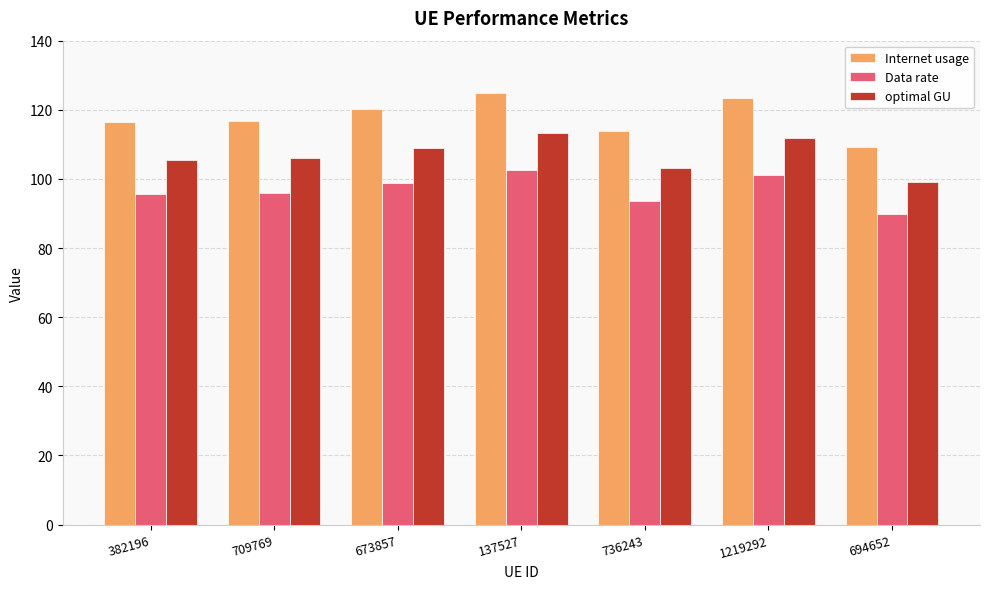

Which series changed the most between 736243 and 694652?

Internet usage